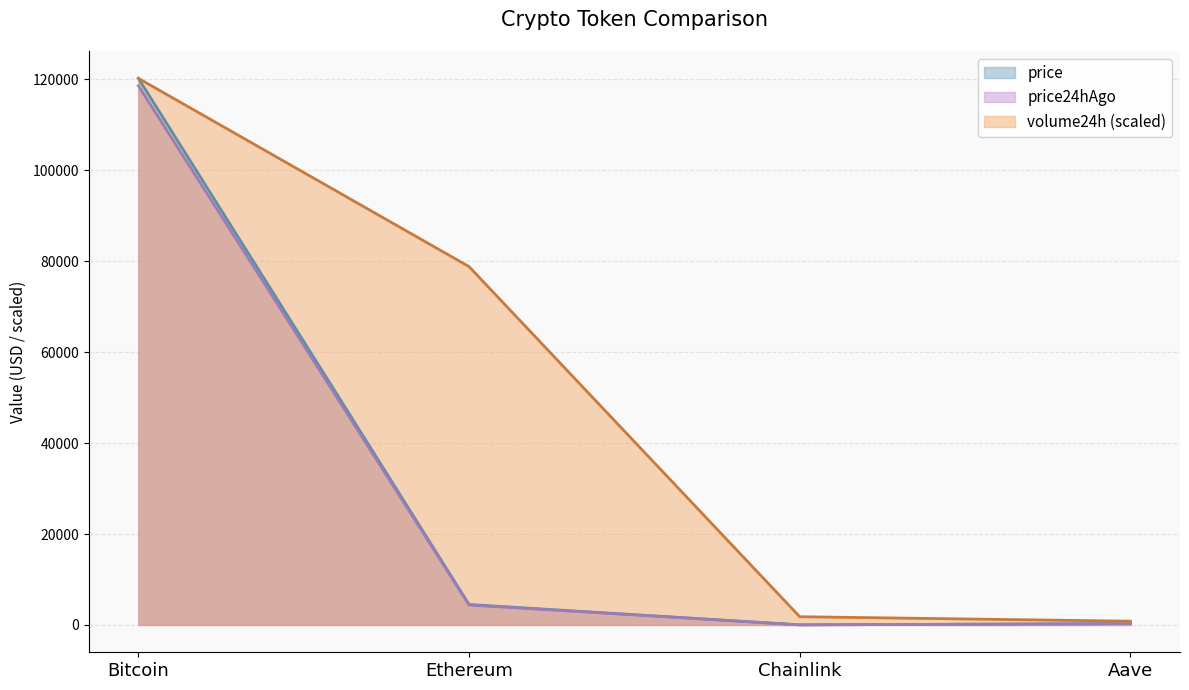

Reading left to right, what are all the values shown in this chart?

price: 120207.0	4500.3	22.6	289.6
price24hAgo: 118572.0	4376.1	22.7	287.2
volume24h: 120207.0	78802.4	1809.9	824.9